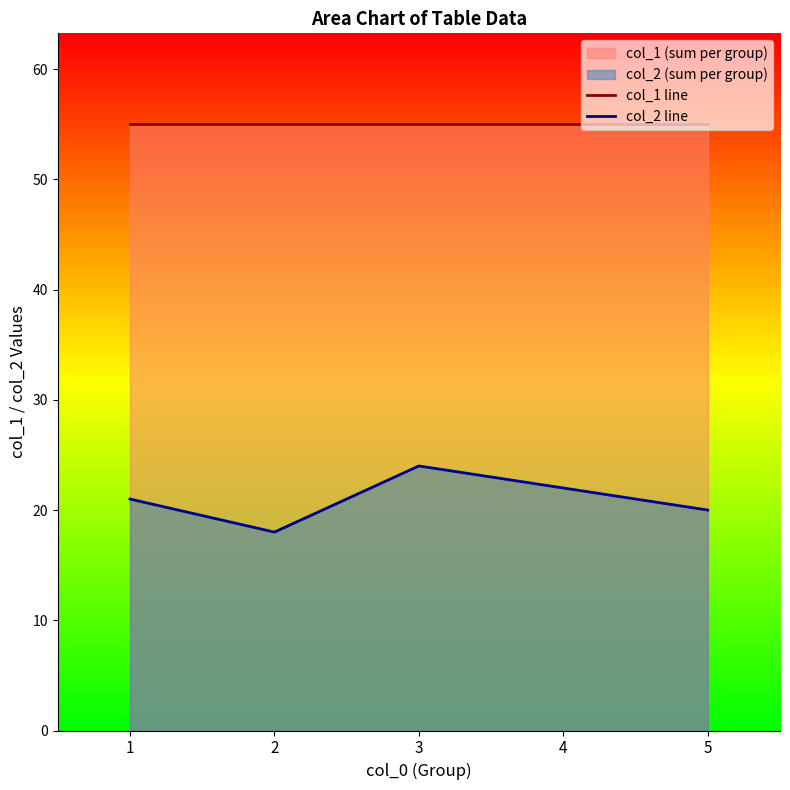

Does the chart display data point markers on the line(s)?

No